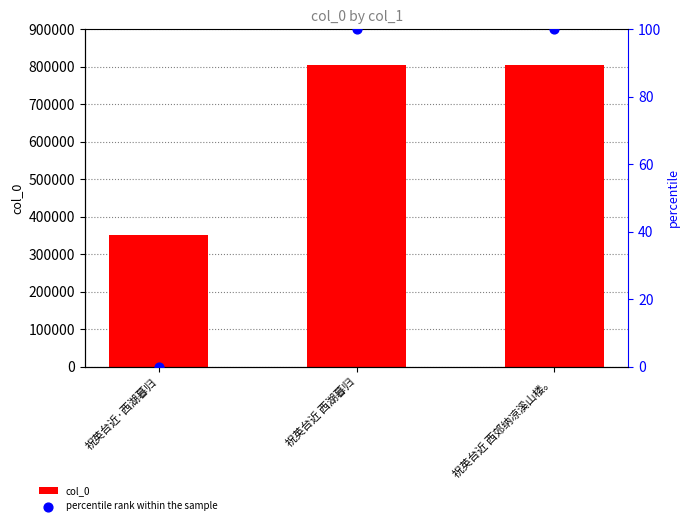

Which series reaches the maximum Y coordinate?

col_0